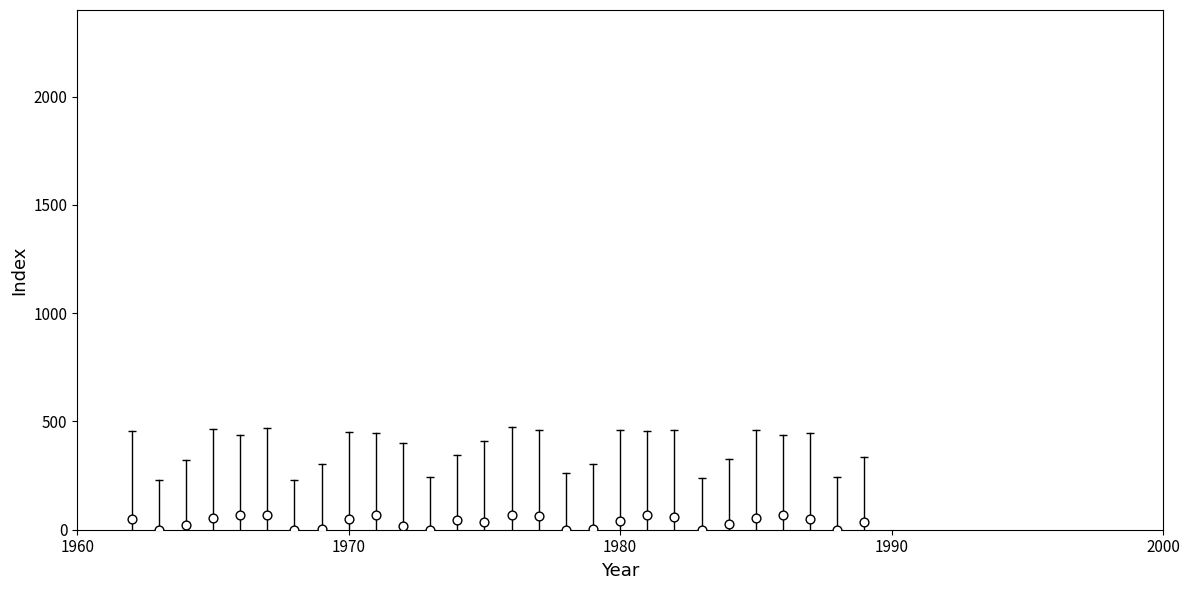

What is the range of Y values (max minus min)?

69.2